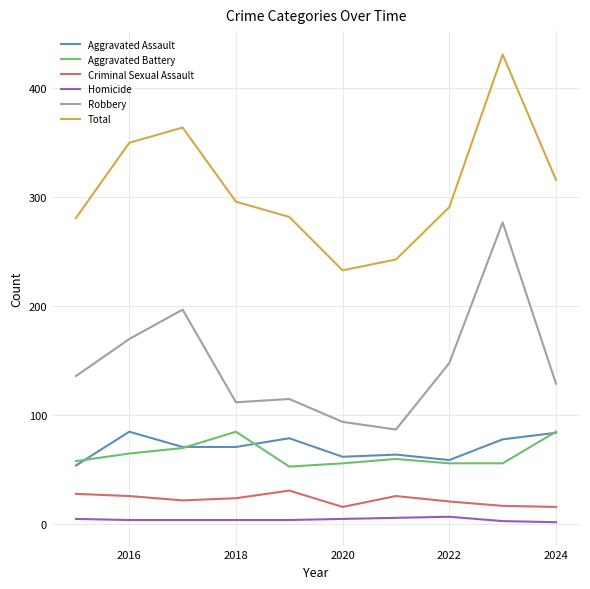

At how many categories does at least one series exceed 209?

10